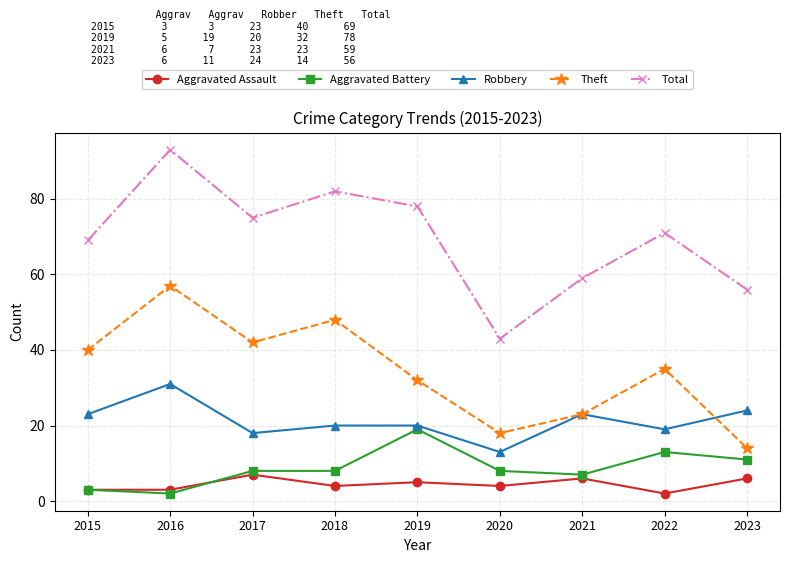

What is the sum of all Robbery values?

191